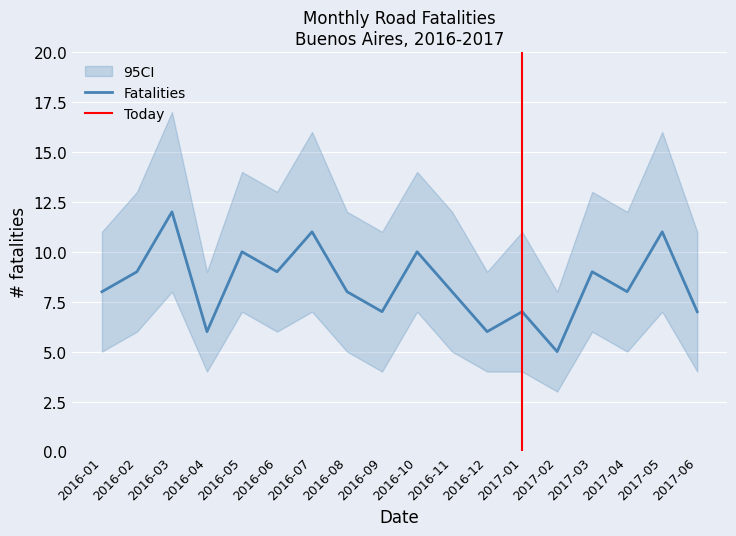

How many data points in ci_upper are less than 12?

7